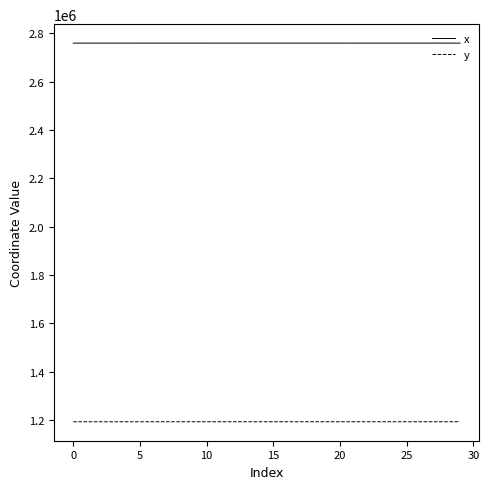

True or false: y and x intersect in this chart.

False